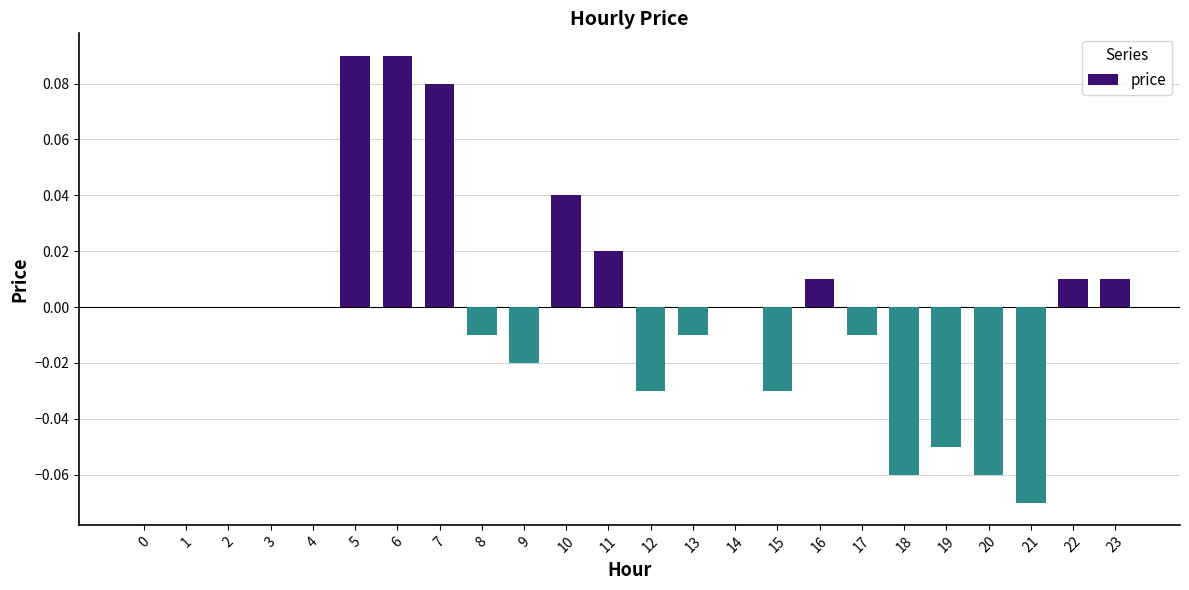

The chart shows a value of 0.0 at 23. True or false?

True